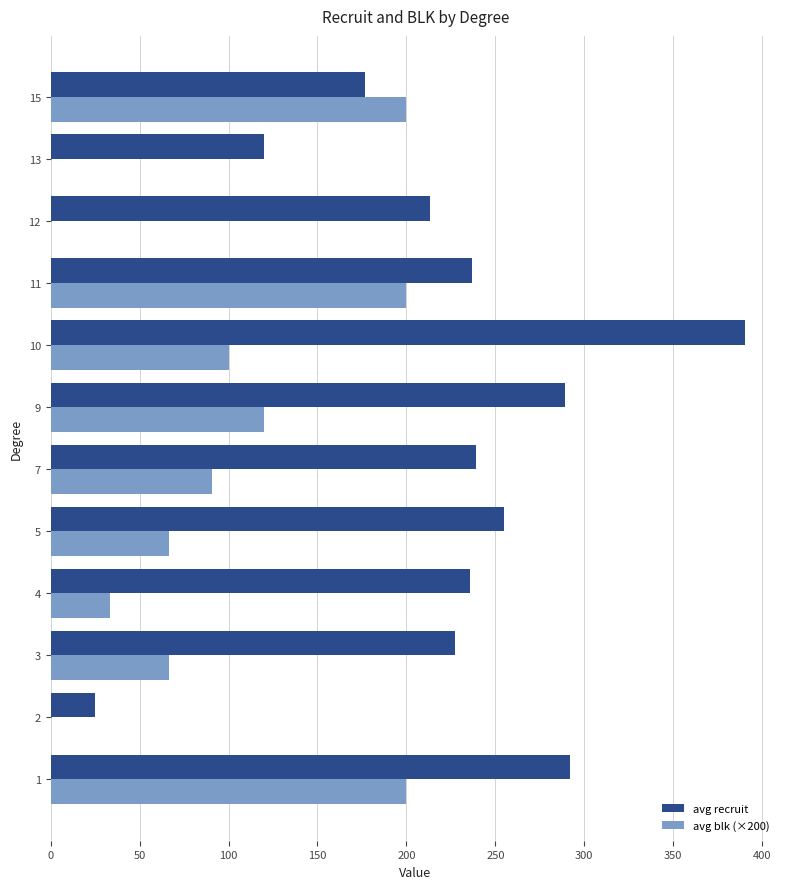

Which series has the largest total across all categories?

avg recruit